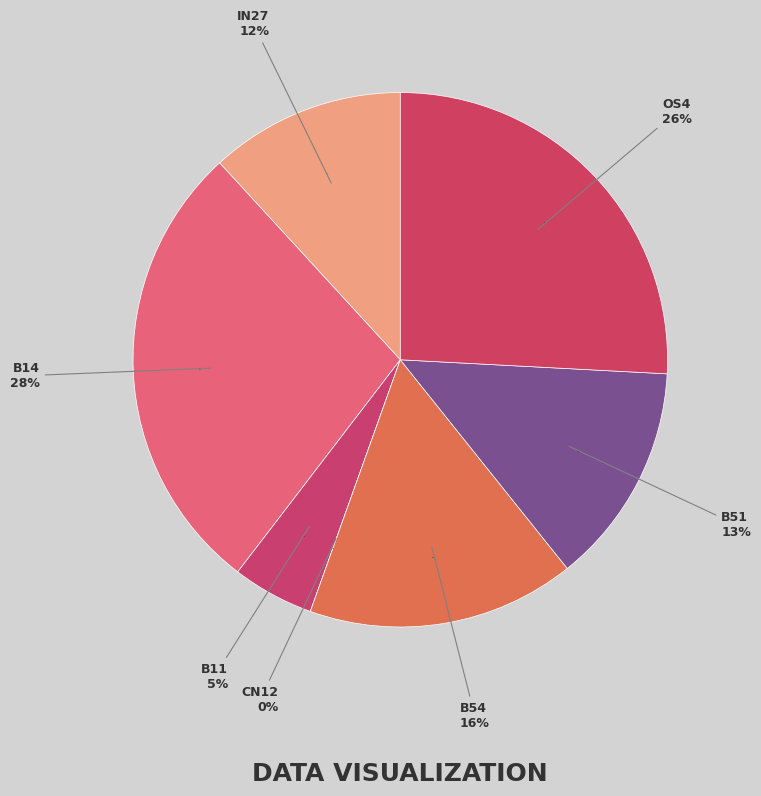

To the nearest percent, what portion does B54 represent?

16%